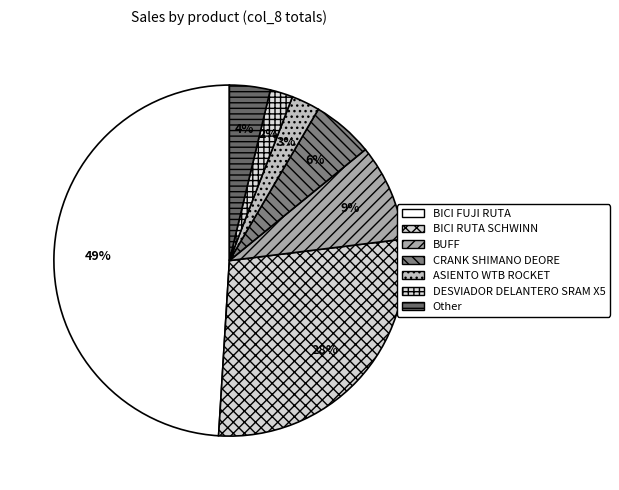

Count the number of slices in the pie.

7